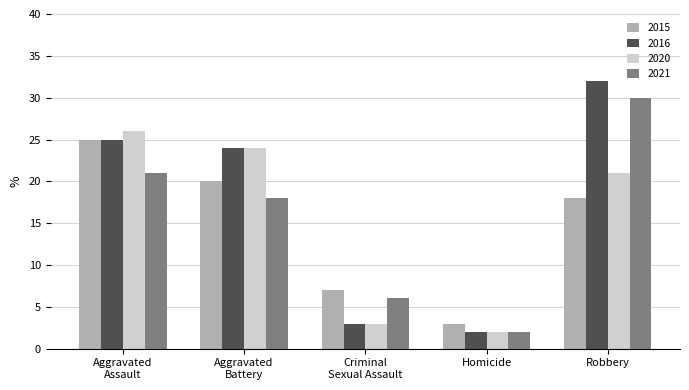

Is the value of 2015 at Homicide greater than the value of 2016 at Robbery?

No